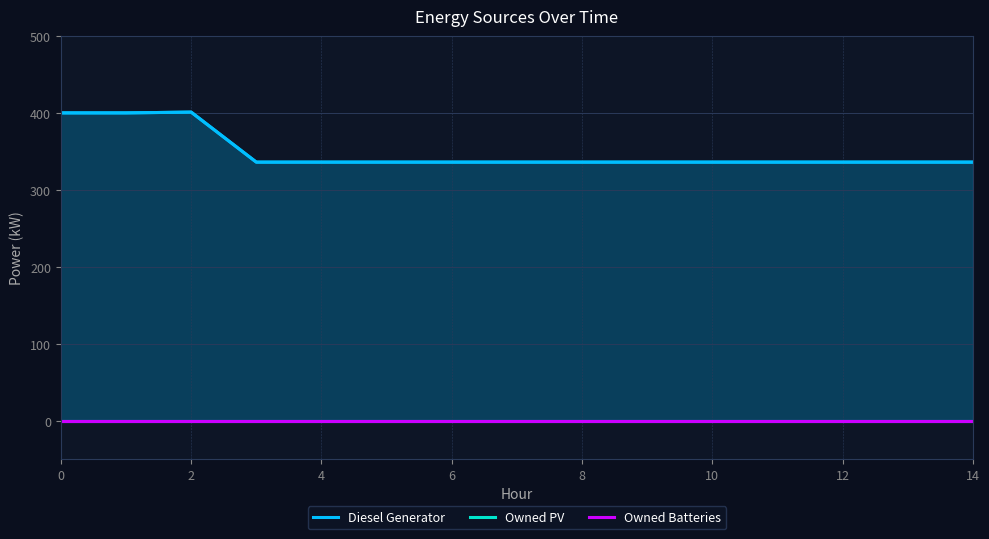

True or false: Owned PV and Diesel Generator intersect in this chart.

False